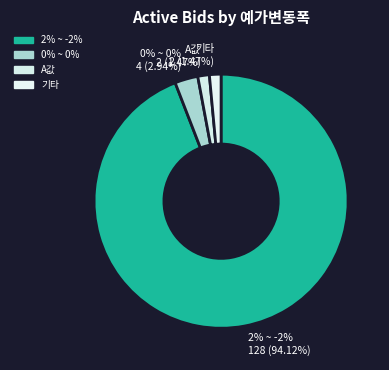

Which category has the smallest portion of the pie?

A값